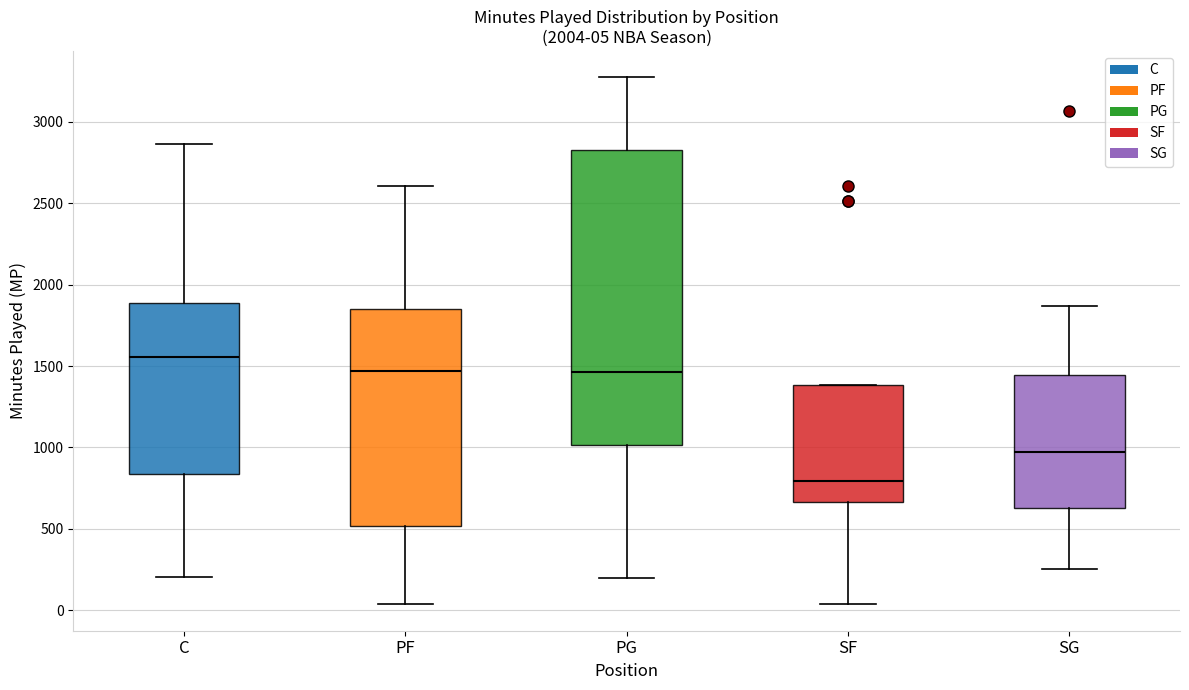

Which box is the tallest, from its lower edge to its upper edge?

PG